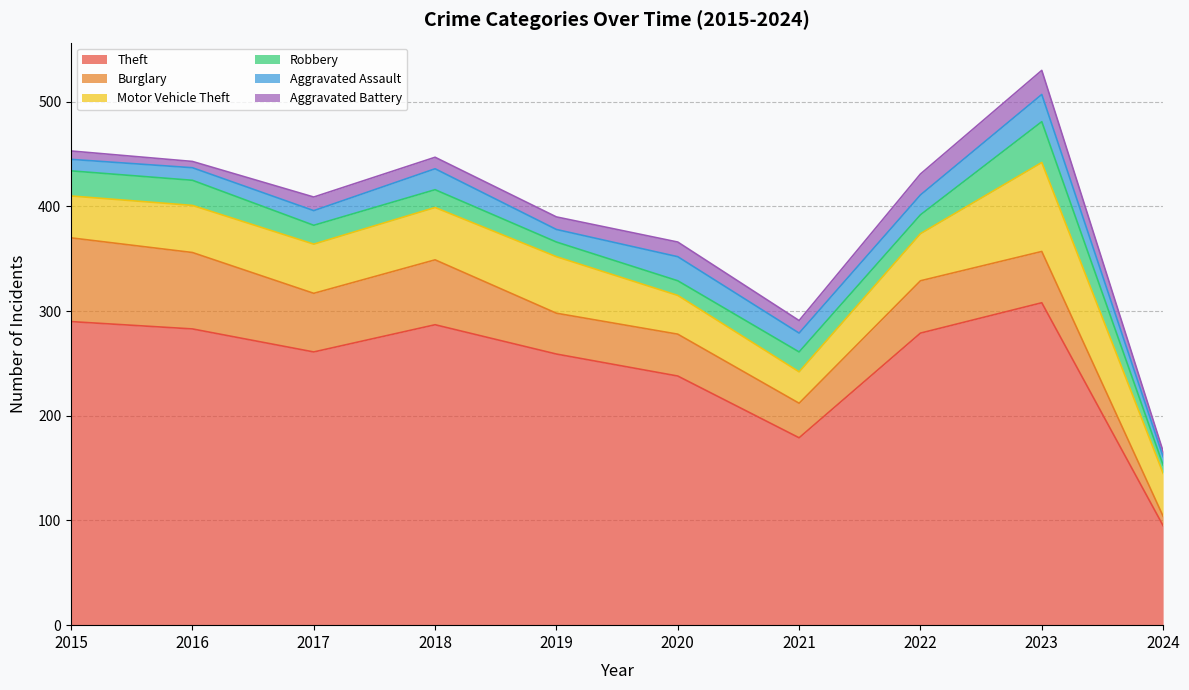

What is the smallest value displayed?

5